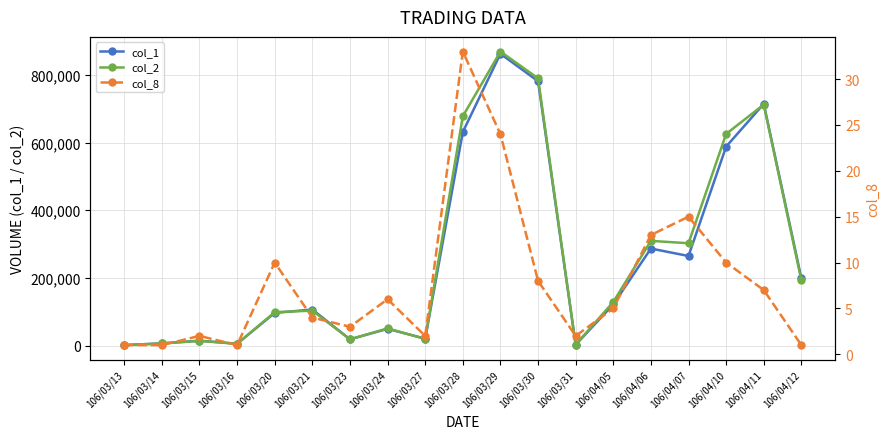

True or false: col_1 has more than 0 interior local peaks.

True